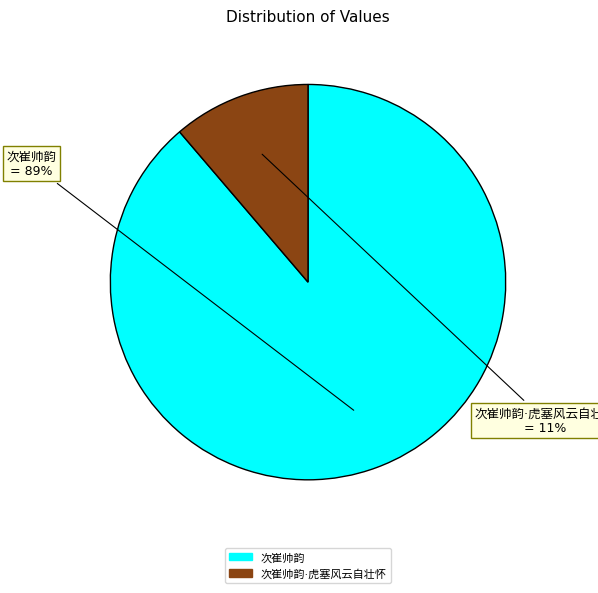

To the nearest percent, what is the average slice percentage?

50%